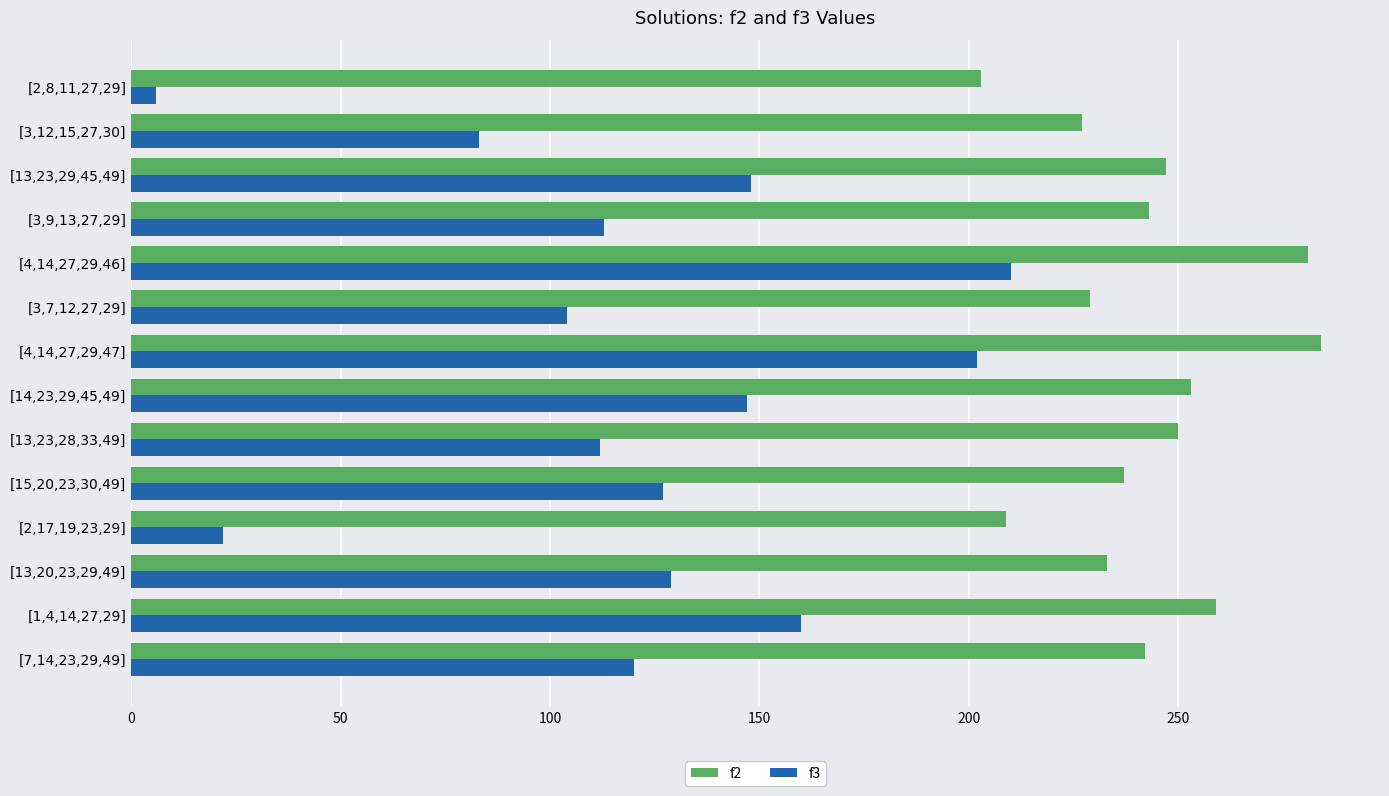

How many values in the f2 series are below 243?

7